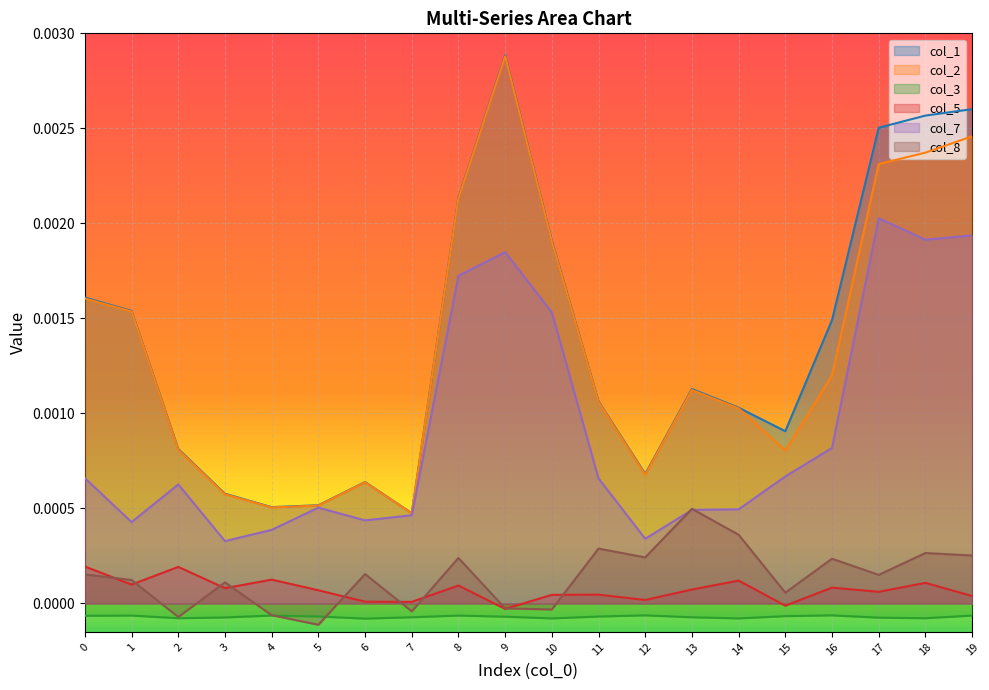

Which series changed the most between 4 and 5?

col_7